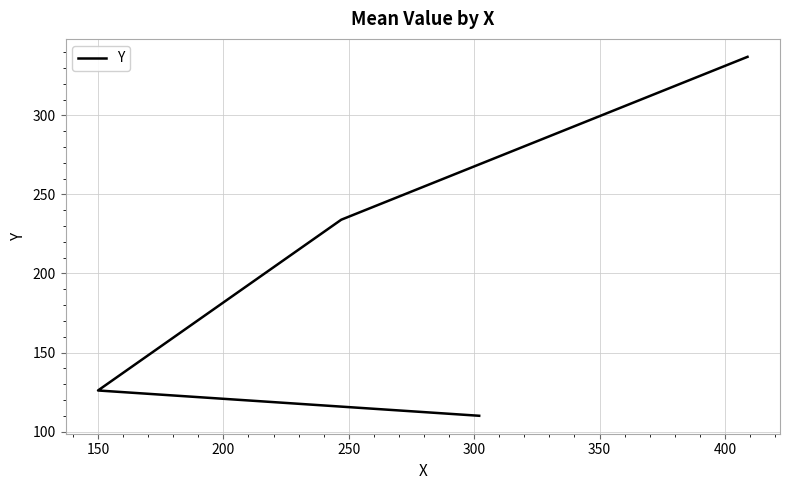

What is the difference between the second highest and second lowest values?

108